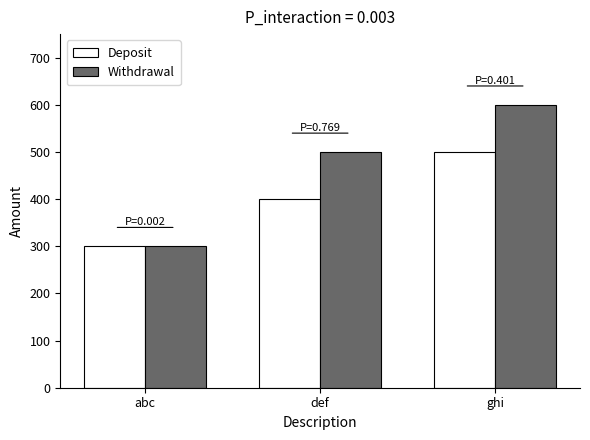

What is the approximate value of Deposit at def?

400